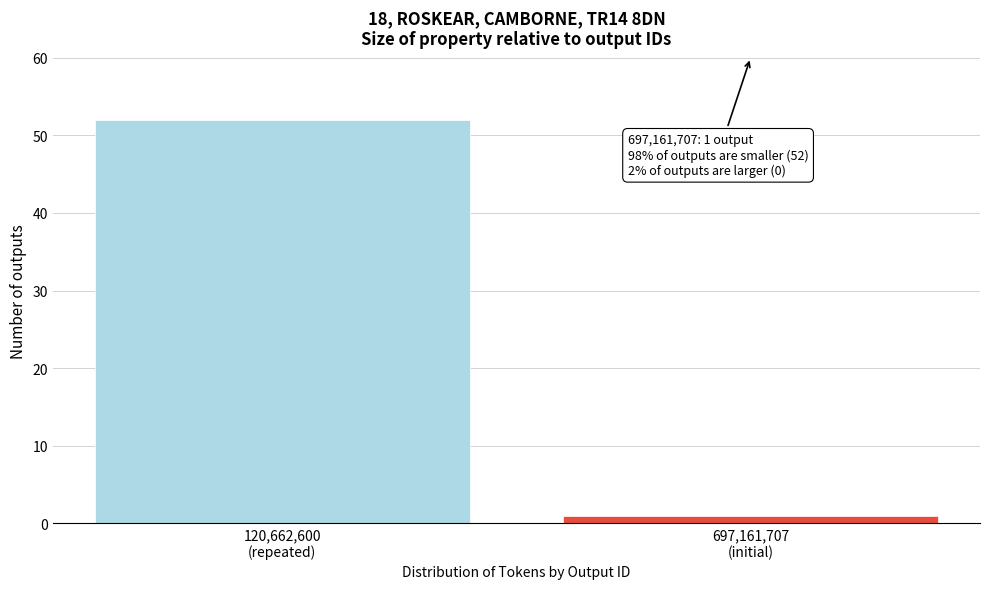

Reading right to left, list all the values displayed in this chart.

1	52